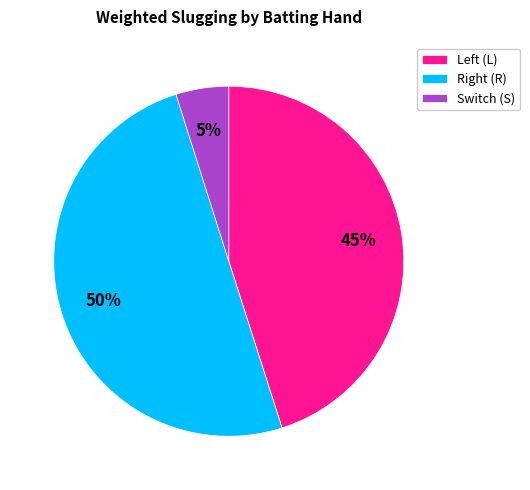

To the nearest percent, what is the average slice percentage?

33%